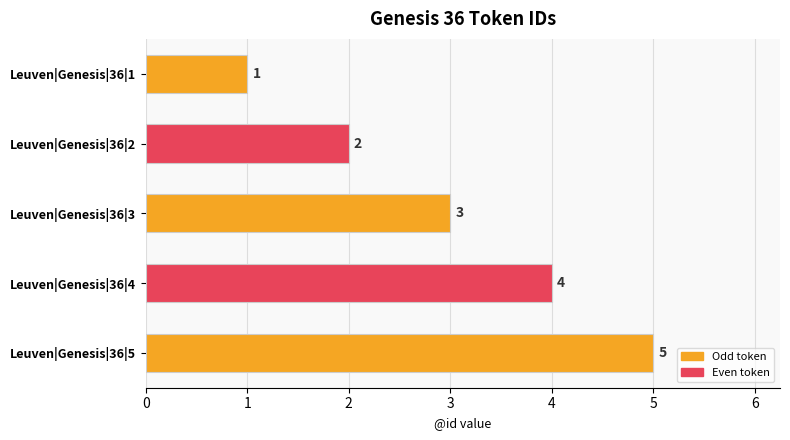

Rank the categories by value from highest to lowest.

Leuven|Genesis|36|5, Leuven|Genesis|36|4, Leuven|Genesis|36|3, Leuven|Genesis|36|2, Leuven|Genesis|36|1